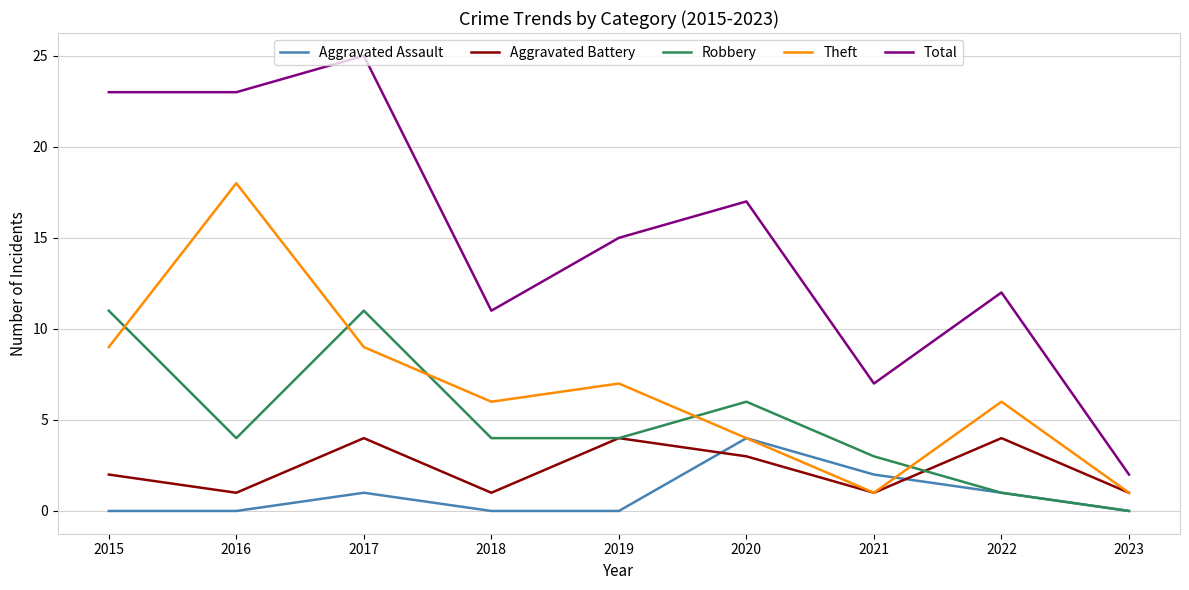

How many interior local valleys does the Theft series have?

2